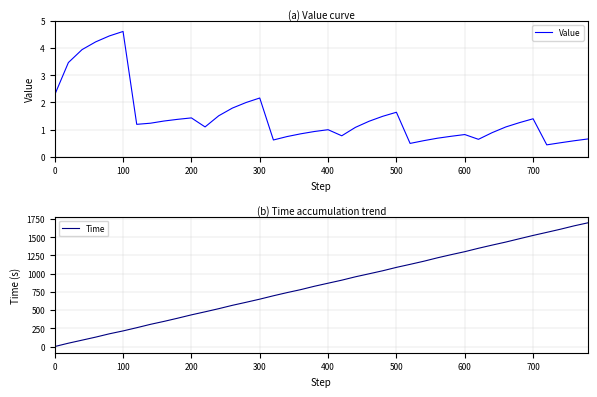

Rank the series by their average value, from highest to lowest.

Time, Value